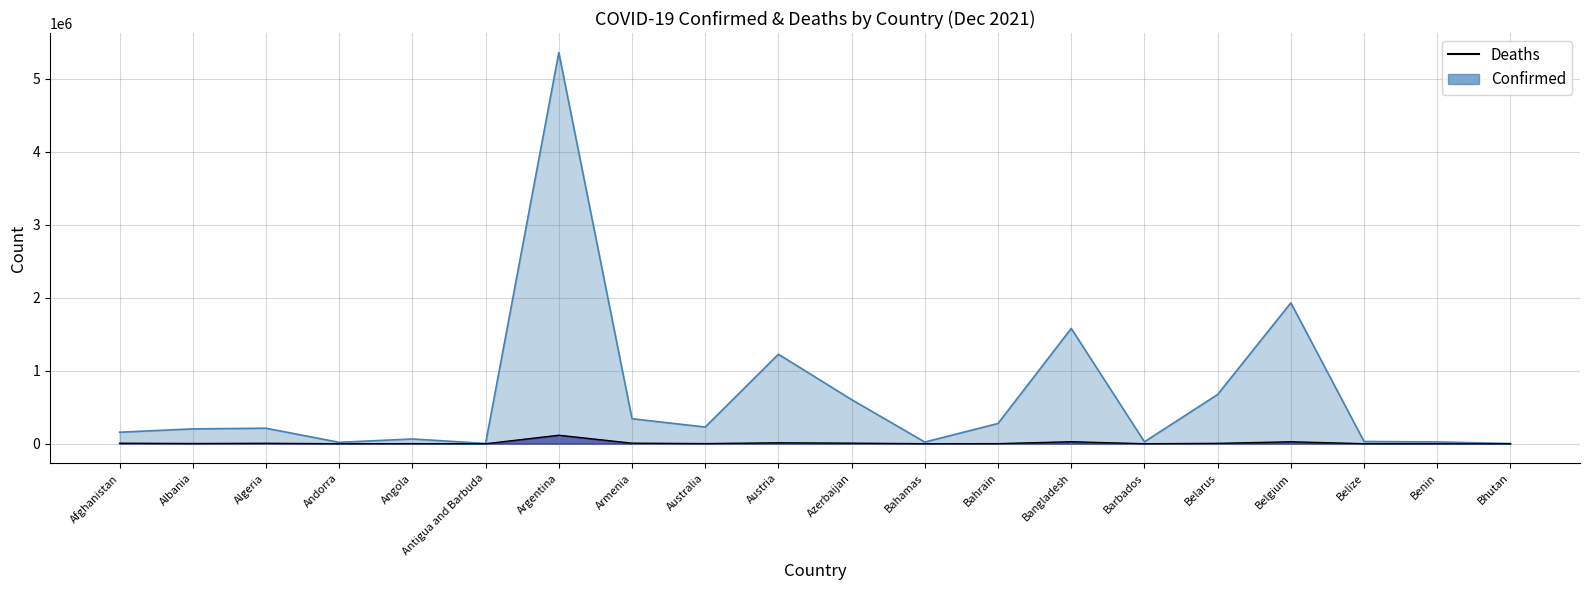

What is the maximum value shown in the chart?

5356885